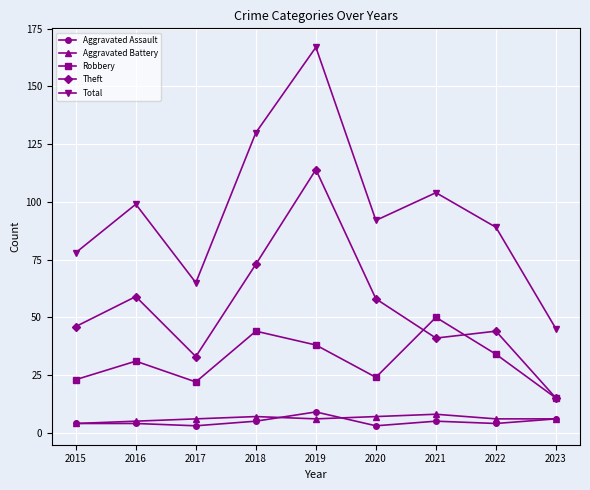

What is the difference between the Aggravated Assault values at 2020 and 2016?

1